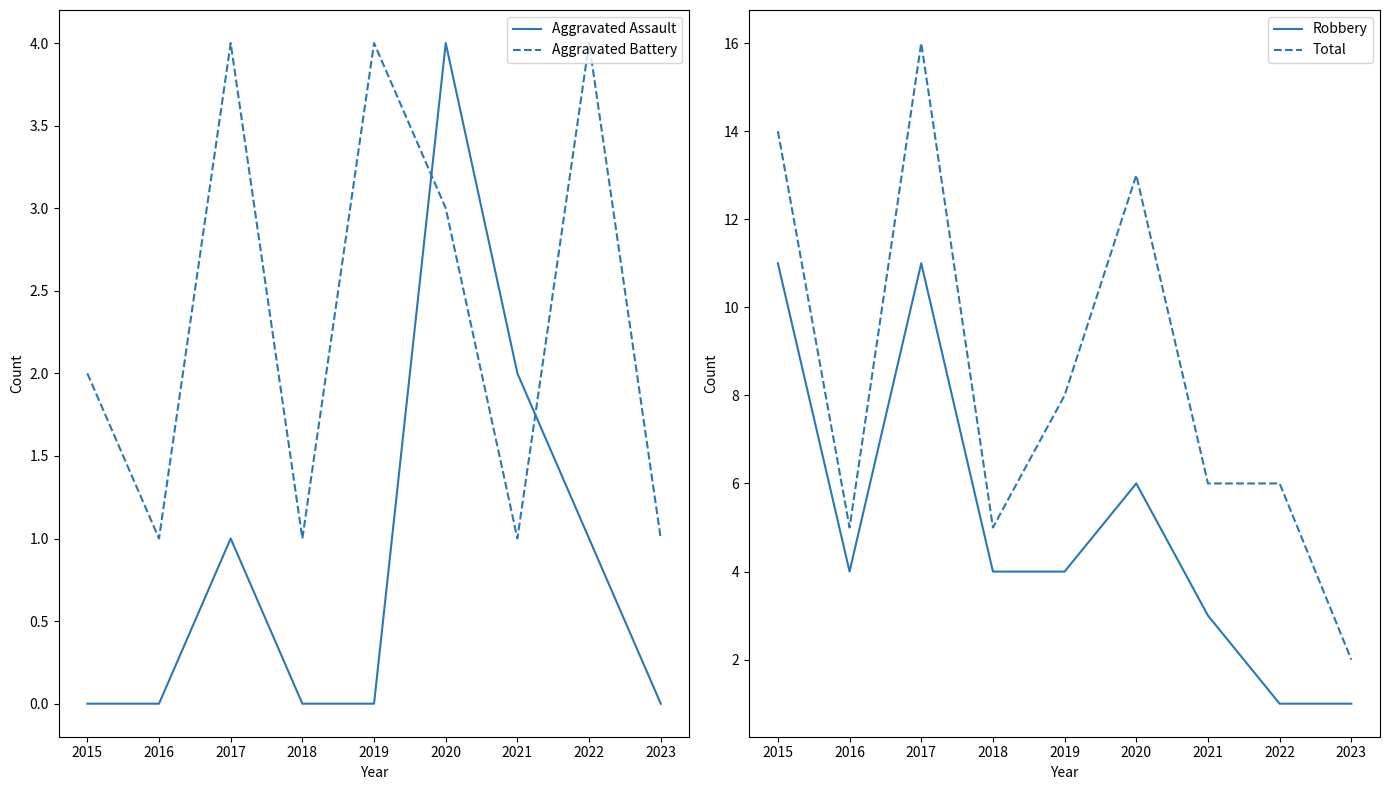

In Aggravated Battery, how many points are lower than both neighbors (excluding endpoints)?

3